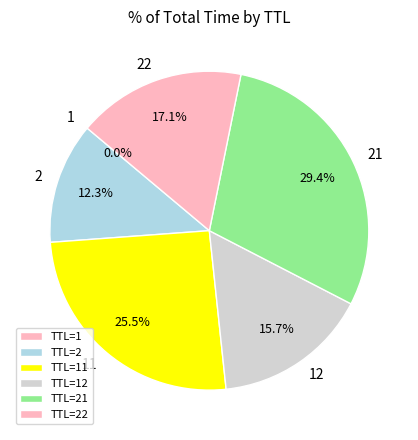

Which slice is the largest?

TTL=21